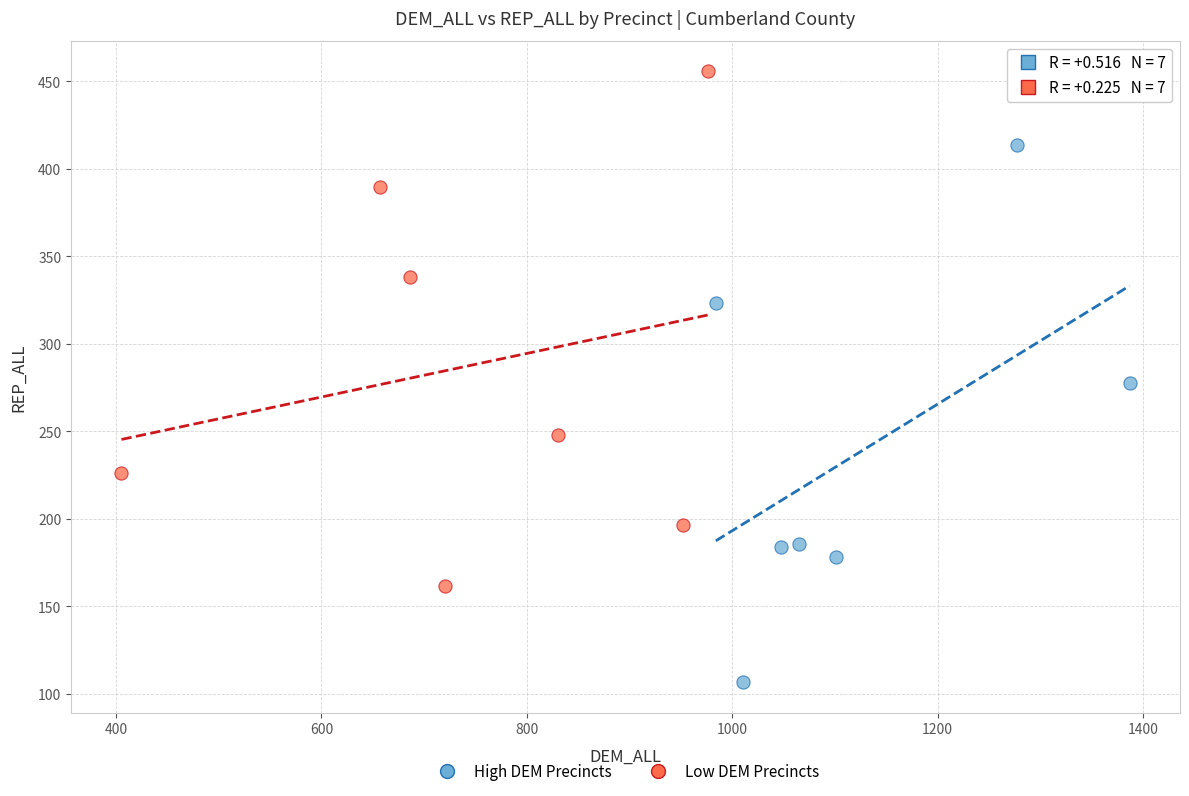

Which series contains the highest Y value?

Low DEM Precincts